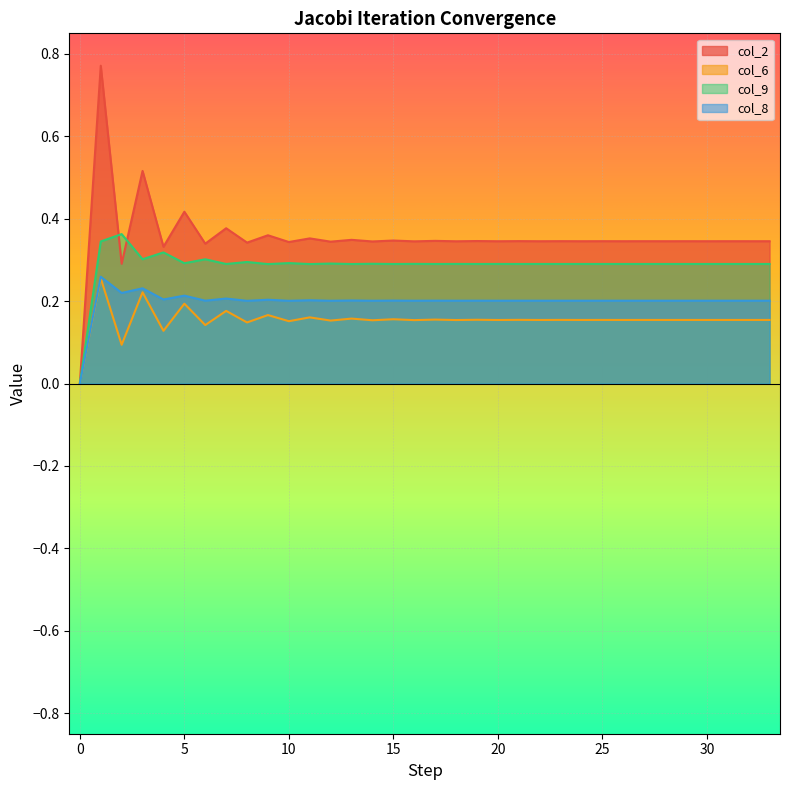

True or false: col_9 and col_6 intersect in this chart.

False